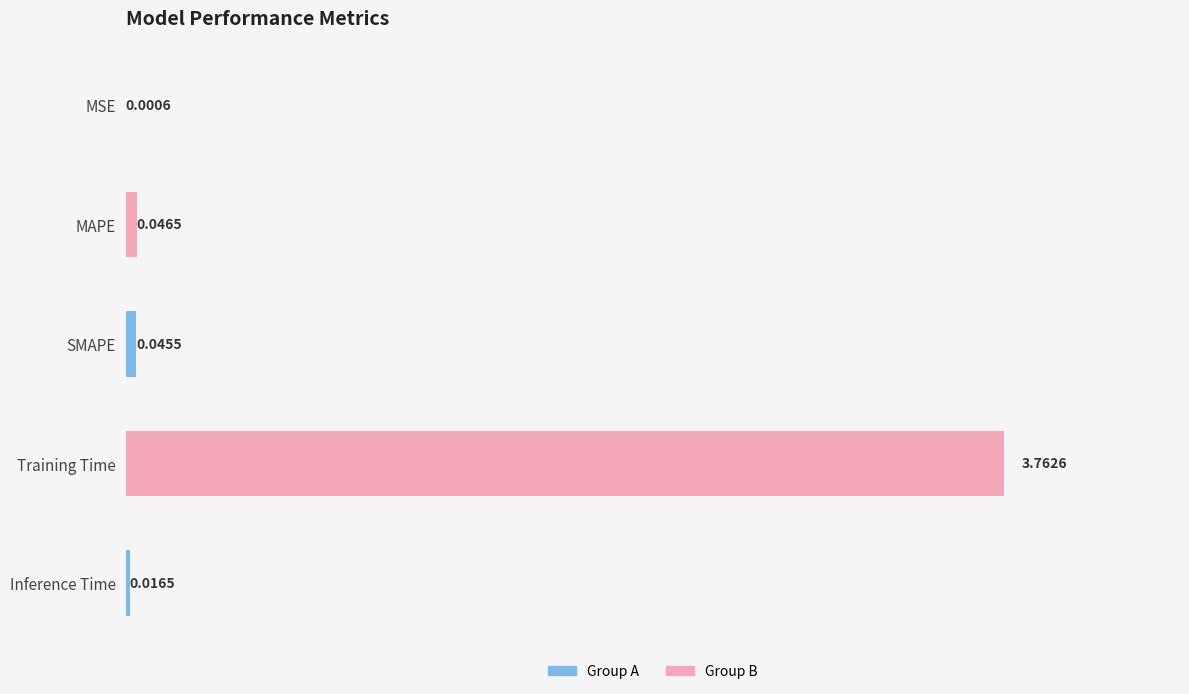

Which has a higher value, Training Time or MAPE?

Training Time